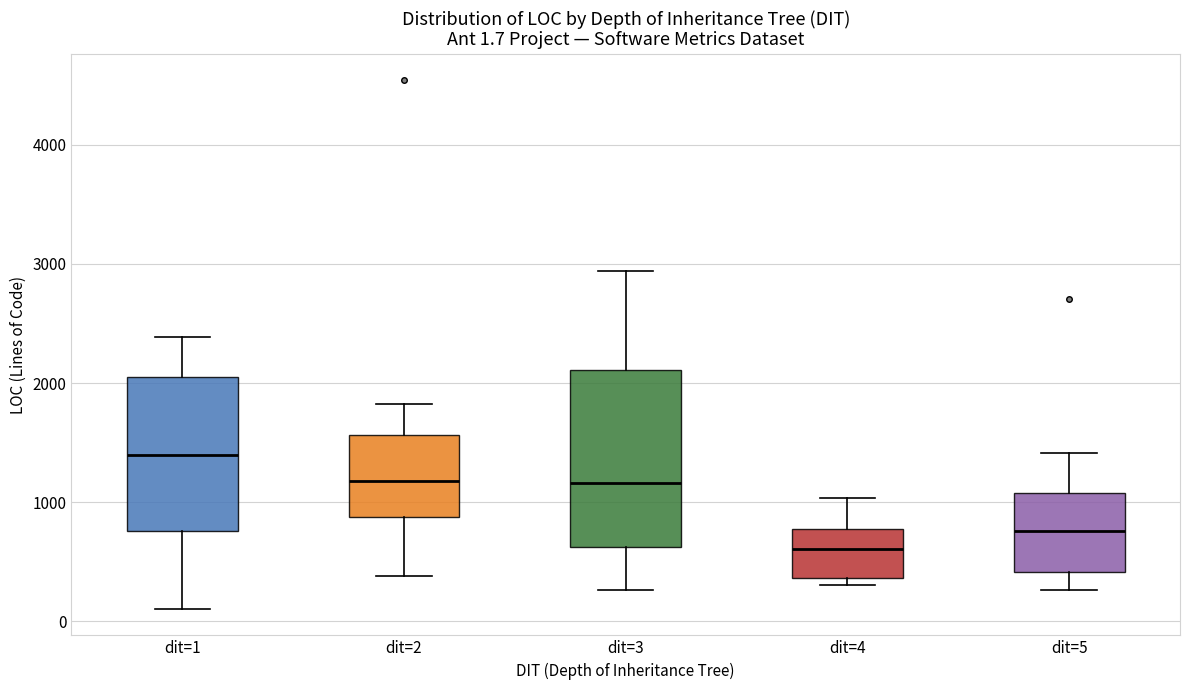

Which box's median line is the highest?

dit=1